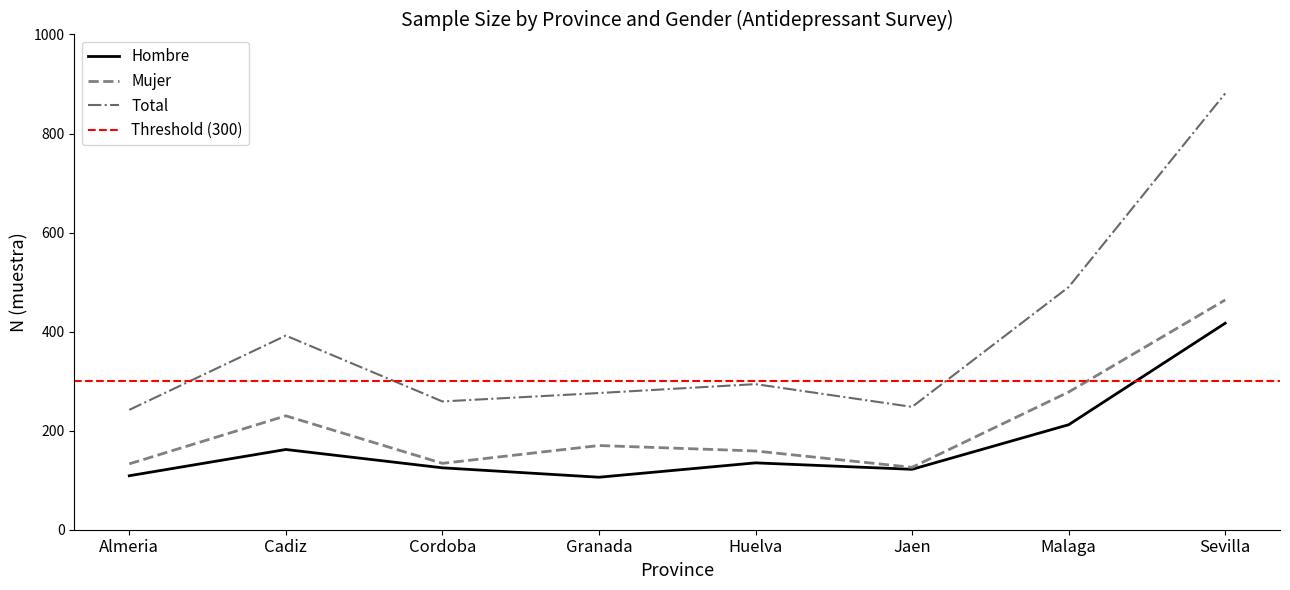

Is the value of Total at Sevilla greater than the value of Mujer at Huelva?

Yes